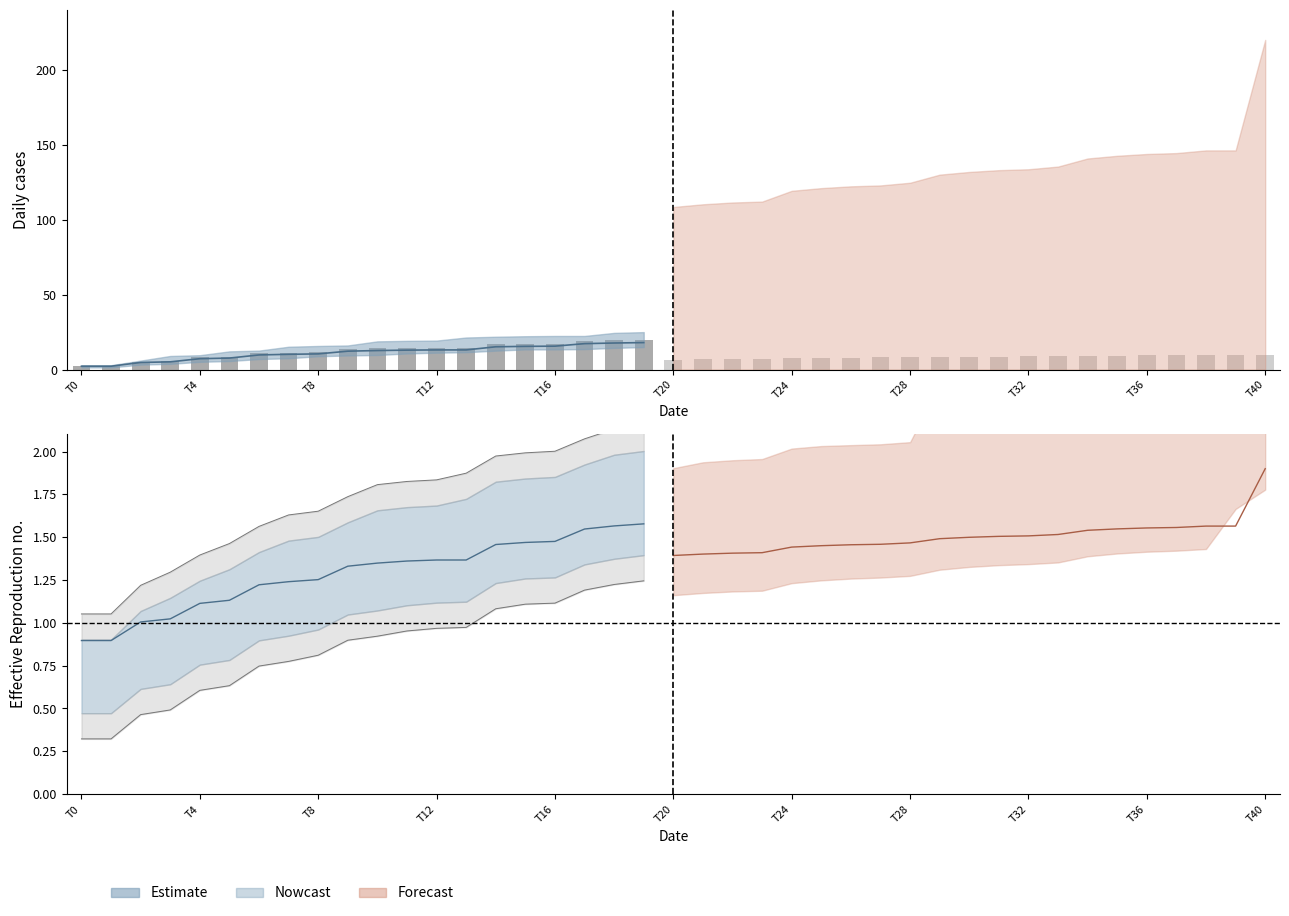

What is the average value?

12.4